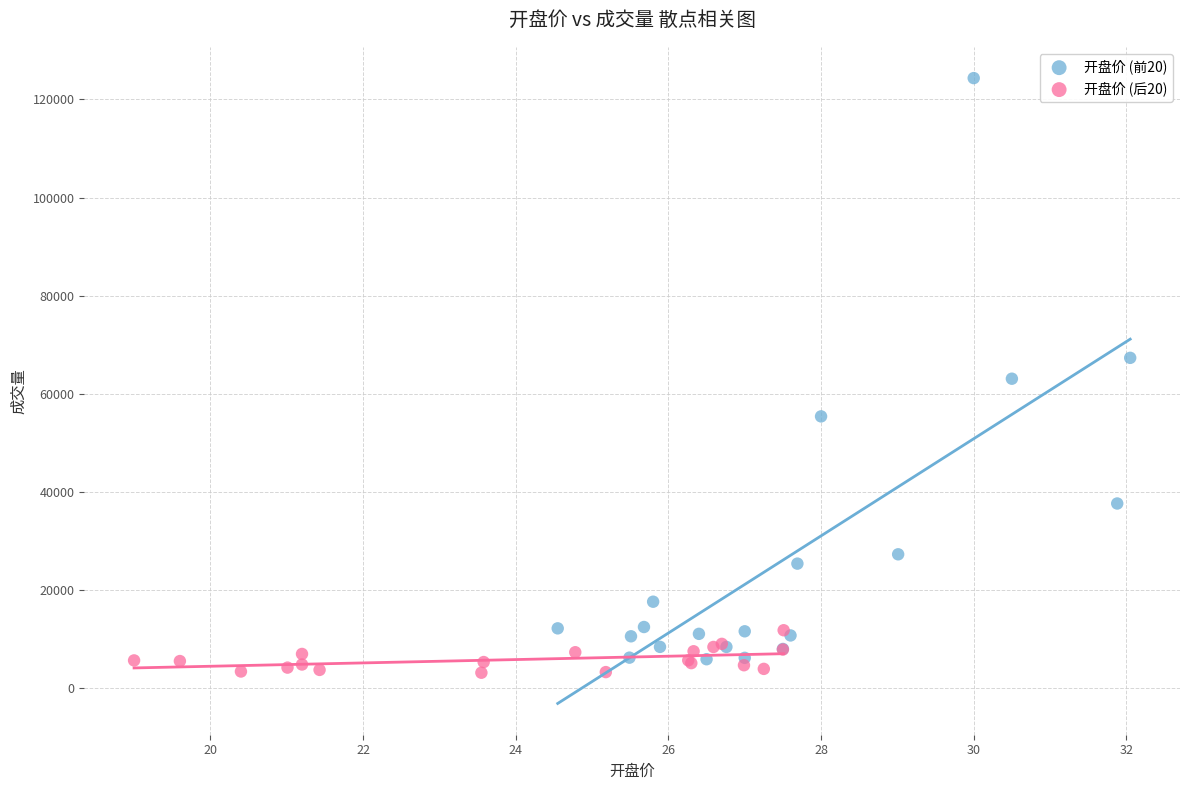

Which series contains the highest Y value?

开盘价 (前20)